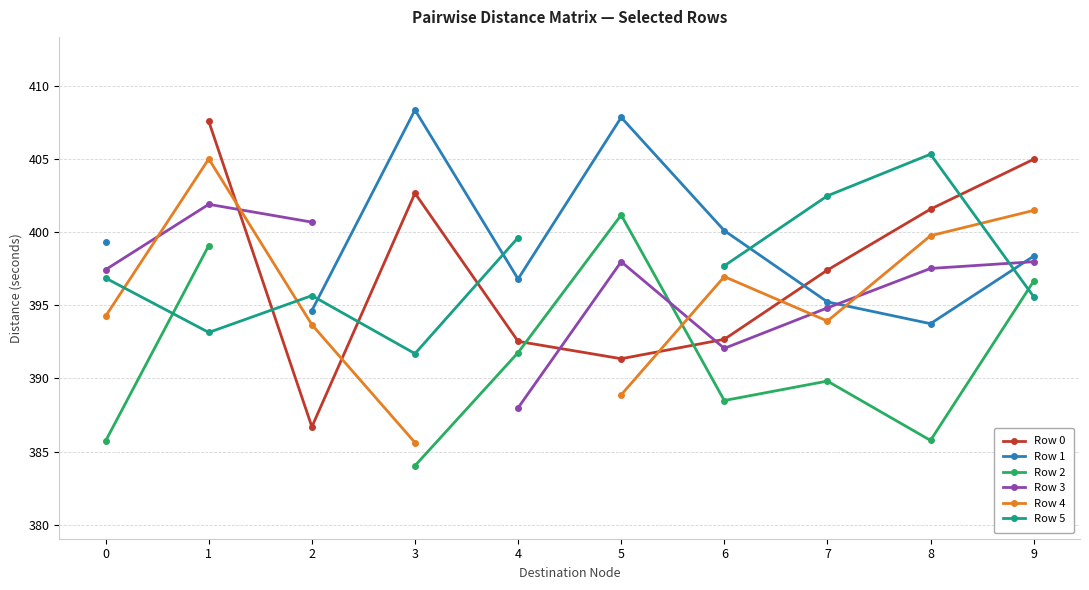

How many lines are shown in the chart?

6